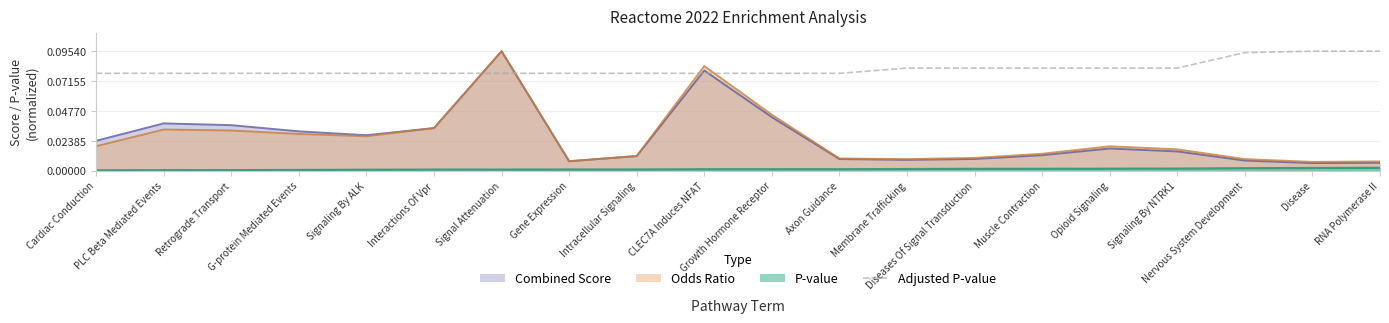

The value at Retrograde Transport is 0.0. True or false?

False